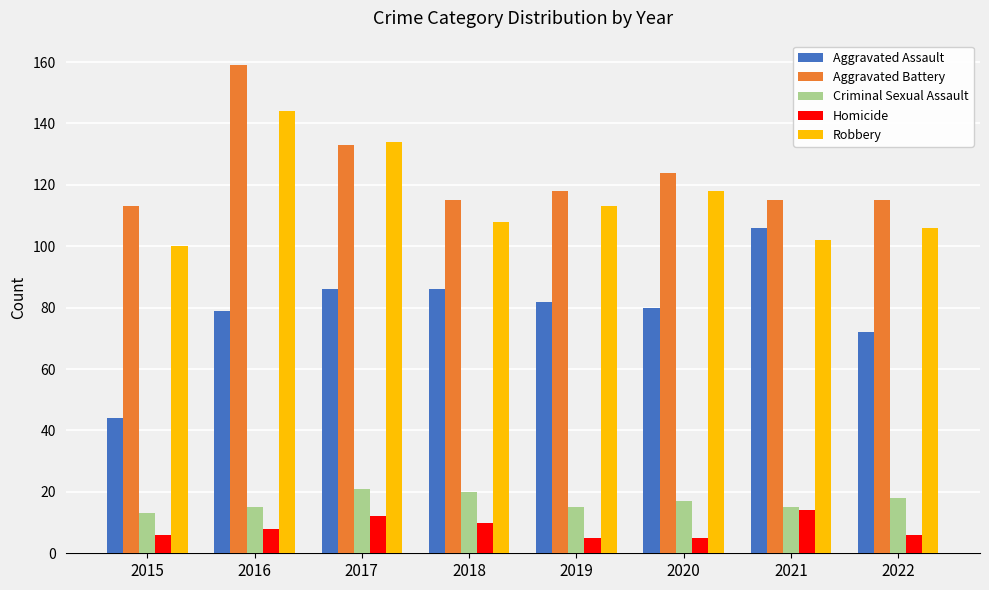

Is it true that Robbery equals 102 at 2021?

True